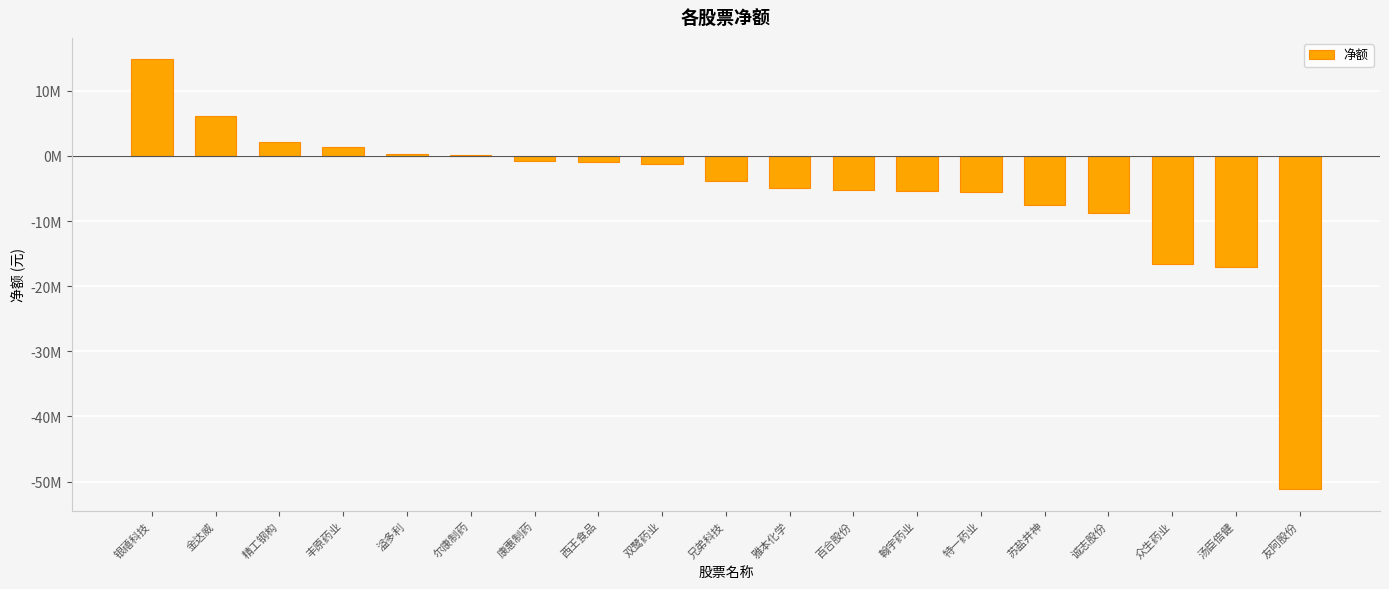

Are the bars horizontal?

No